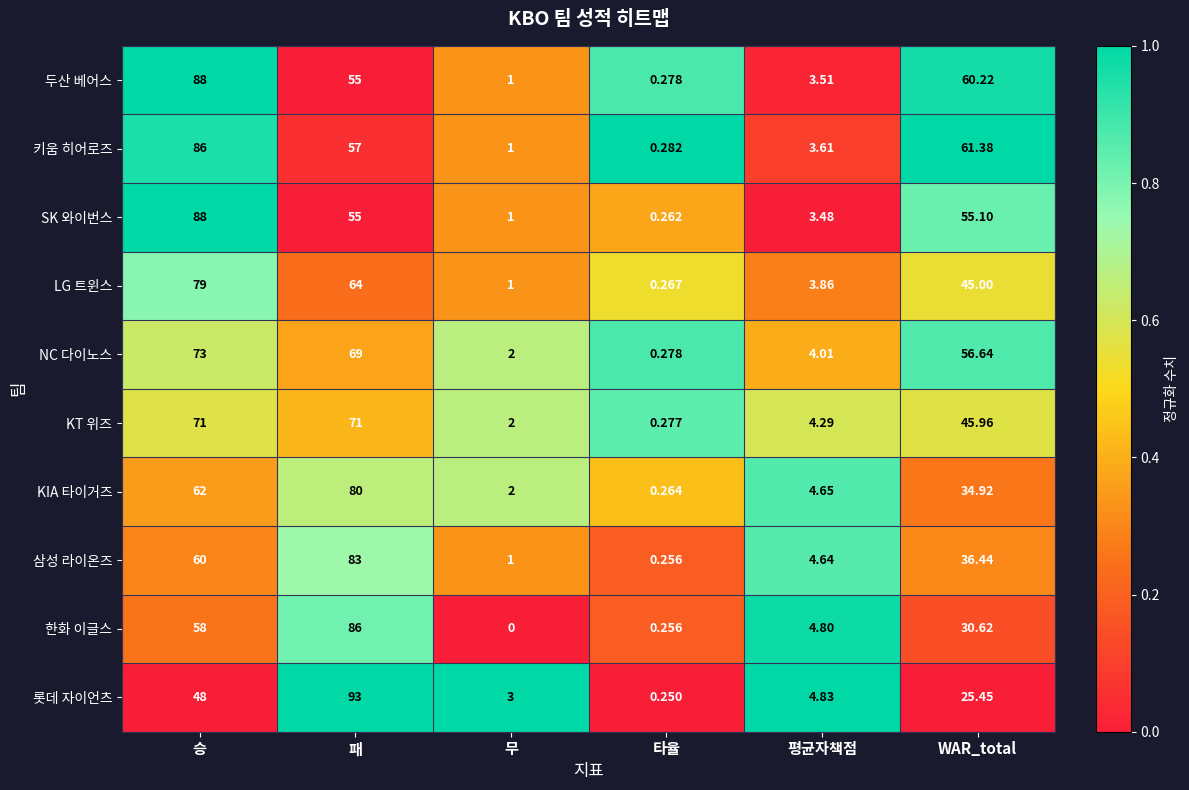

Which series has the widest spread of values?

롯데 자이언츠